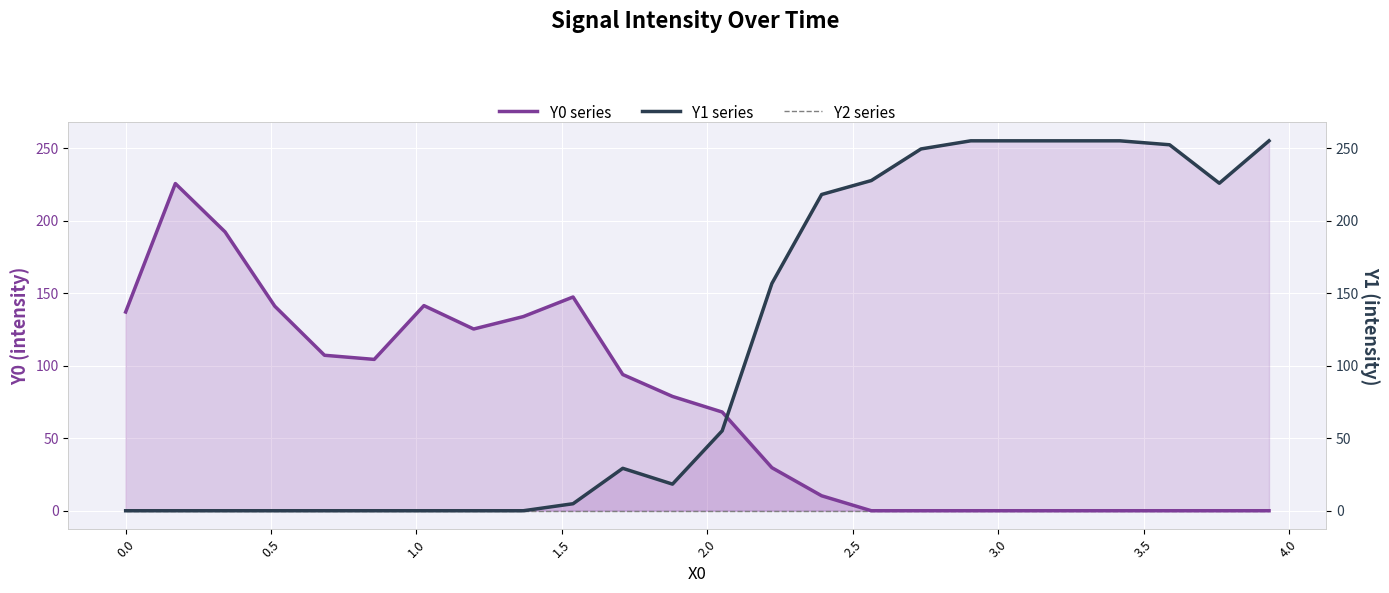

How many intersections are there between Y1 series and Y0 series?

1